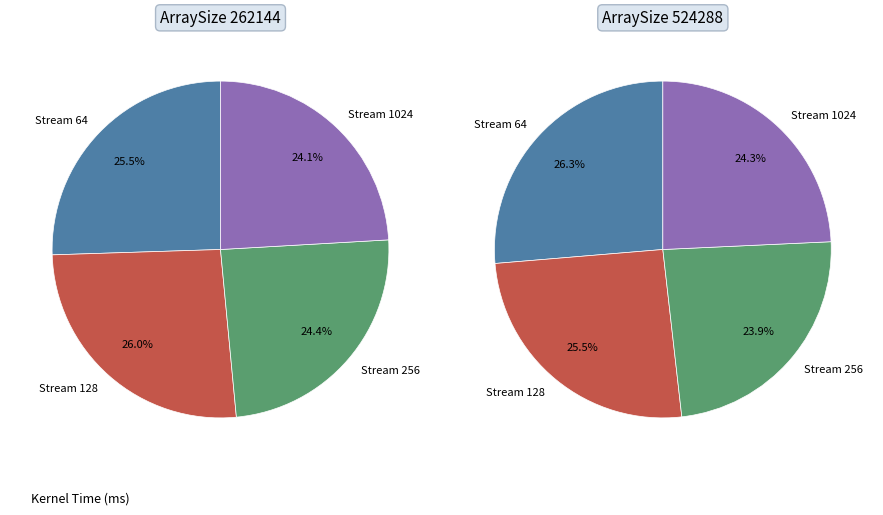

Rank the categories by value from highest to lowest.

Stream 64, Stream 128, Stream 1024, Stream 256